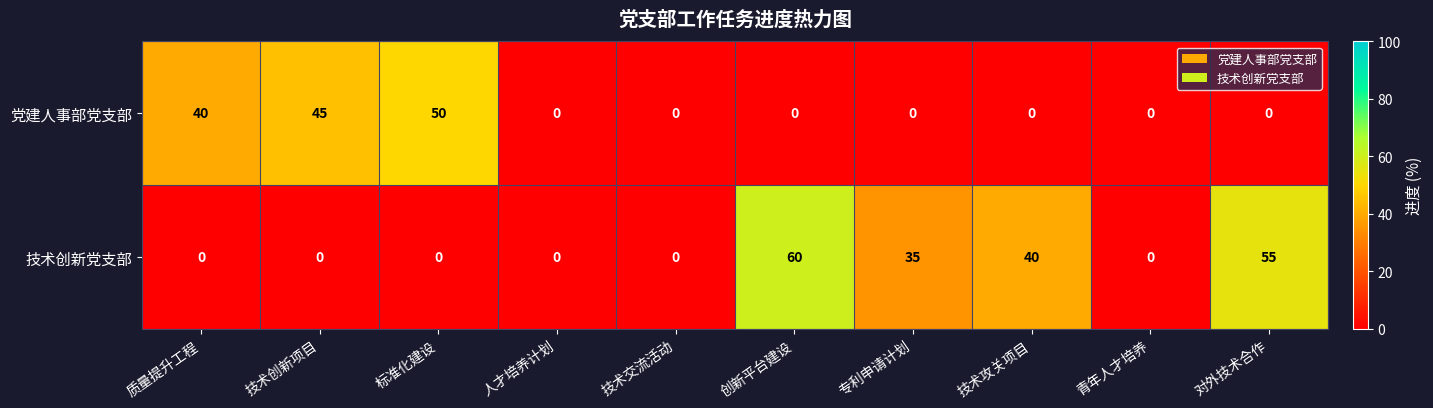

Which series has the largest total across all categories?

技术创新党支部